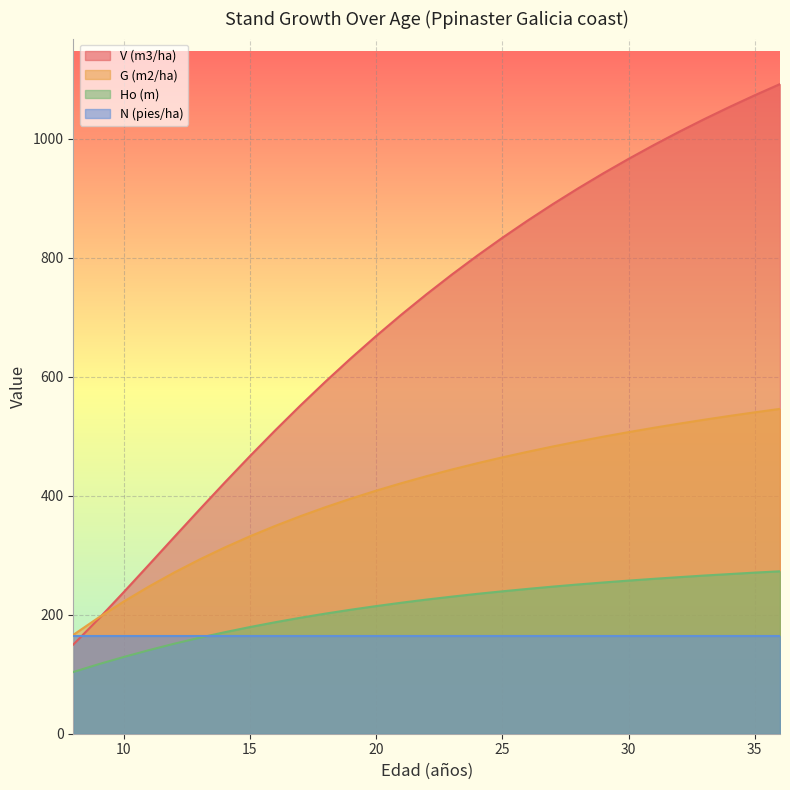

Which series has the widest spread of values?

V (m3/ha)